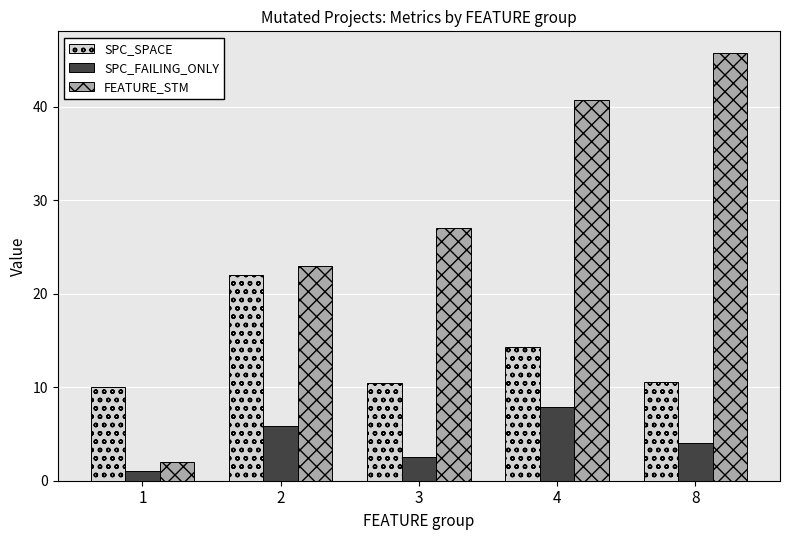

The SPC_FAILING_ONLY series shows 2.5 at 3. True or false?

True